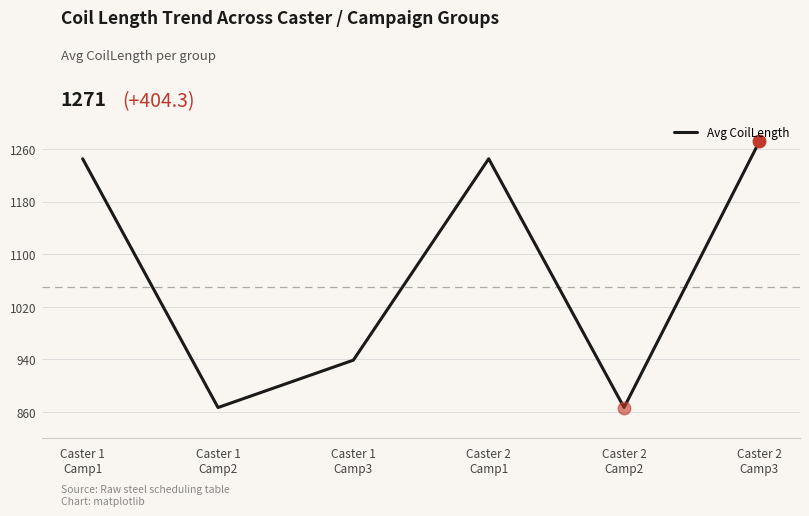

What is the maximum value shown in the chart?

1271.3